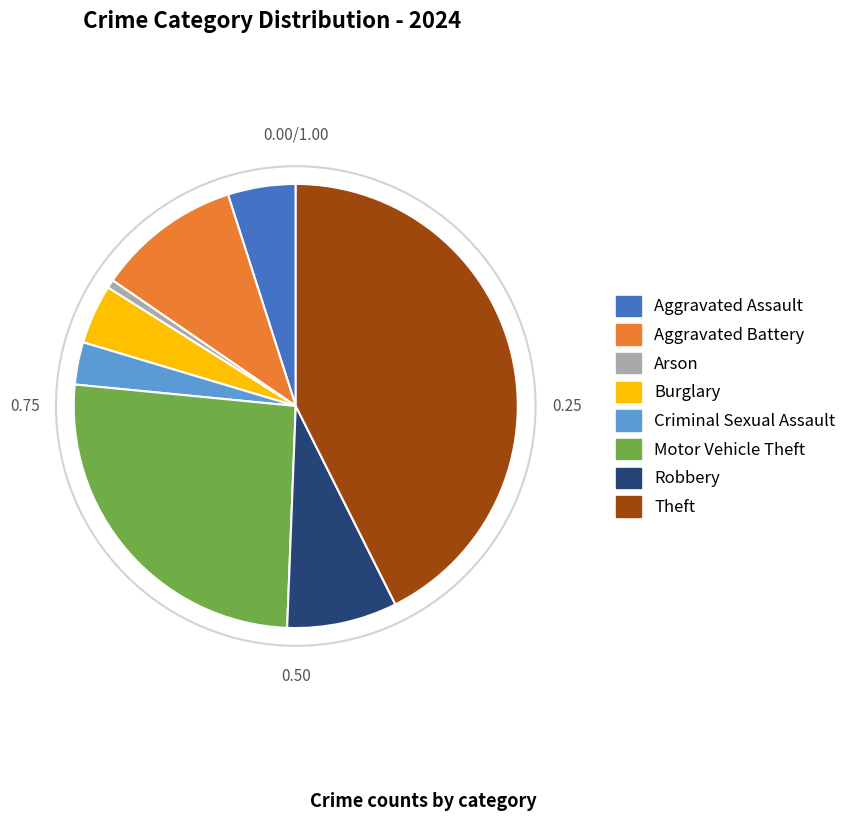

Do Aggravated Assault and Robbery together represent more than half of the pie?

No